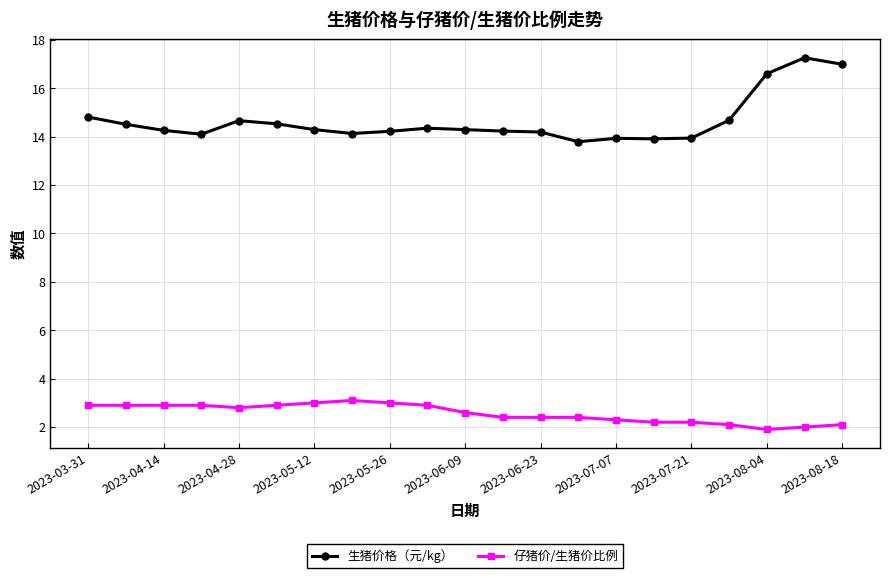

What is the value of the 仔猪价/生猪价比例 point at the 19th from the left?

1.9